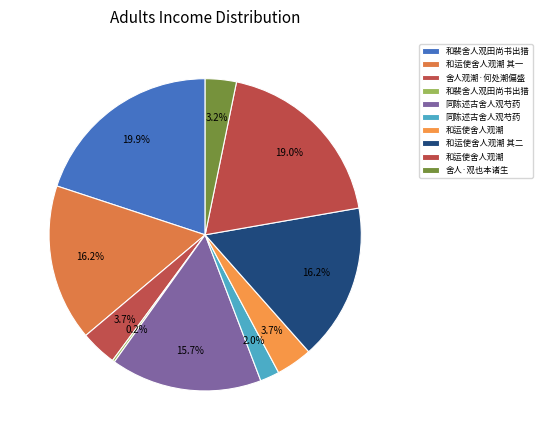

How many slices are in this pie chart?

10